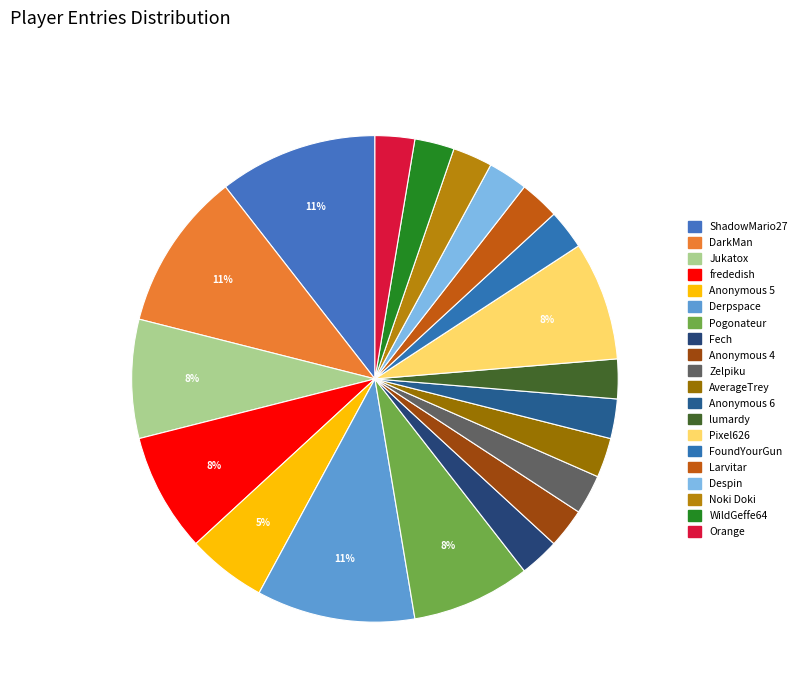

What percentage do Pogonateur and Pixel626 together represent?

15.8%